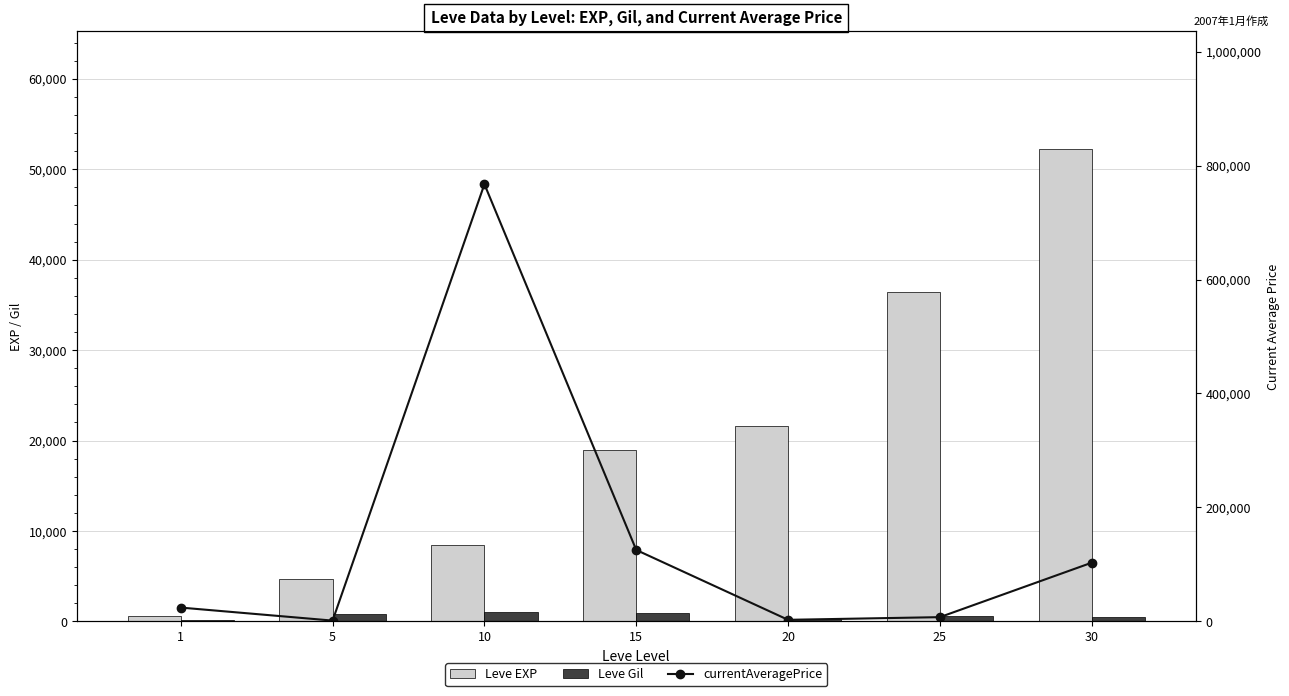

At which label does Leve Gil first exceed 562?

5